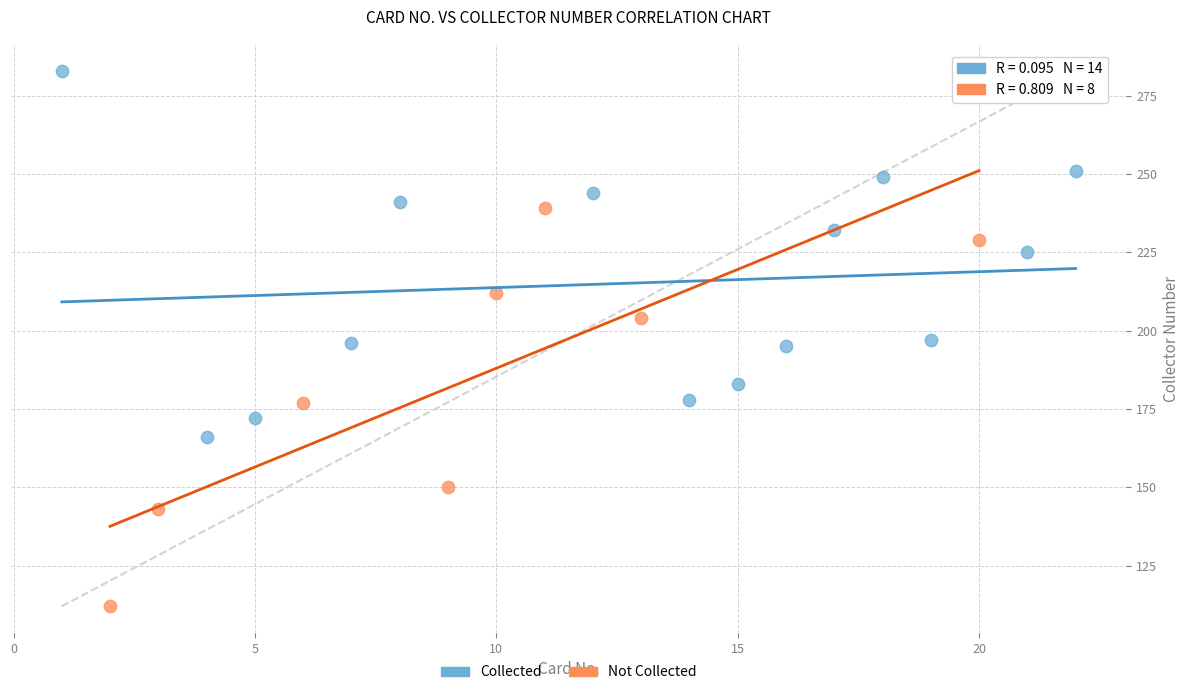

Which series contains the highest Y value?

Collected